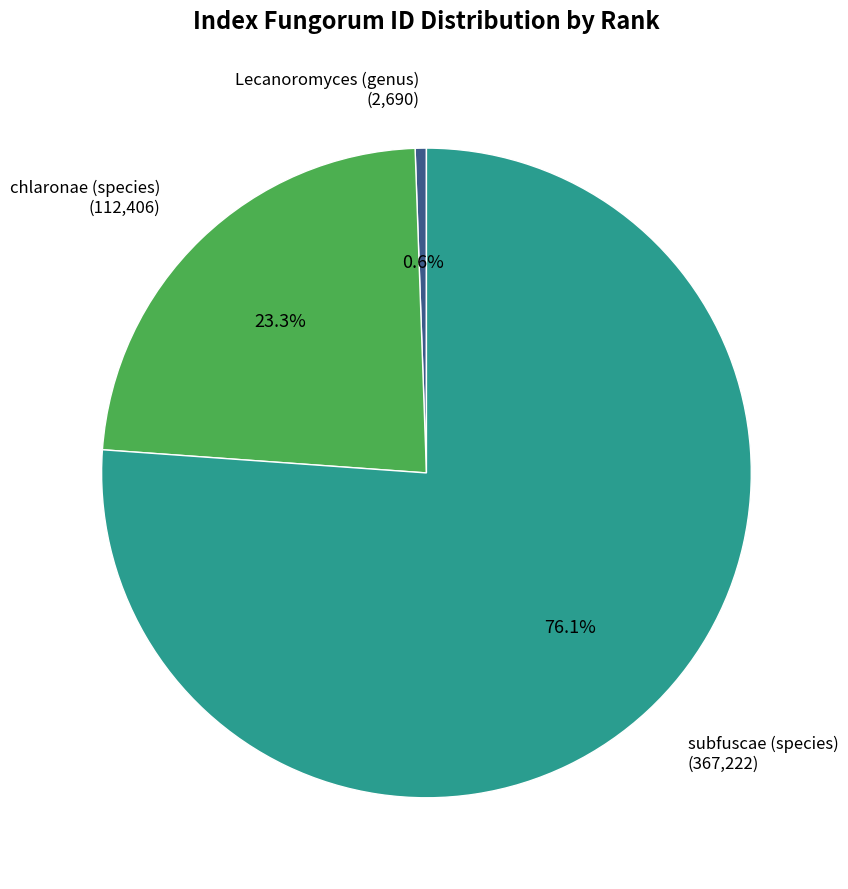

Combined, what portion of the pie is subfuscae (species) and Lecanoromyces (genus)?

76.7%